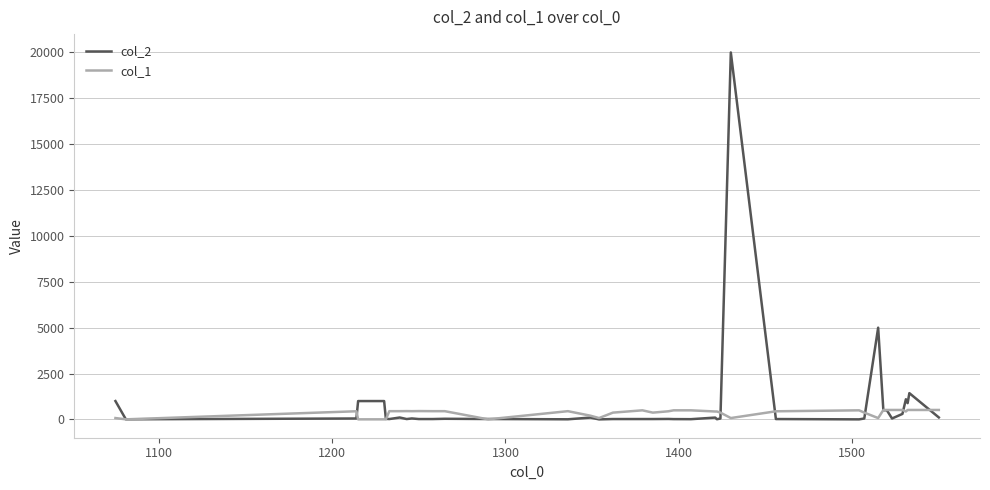

List the series in order of their peak value, lowest first.

col_1, col_2